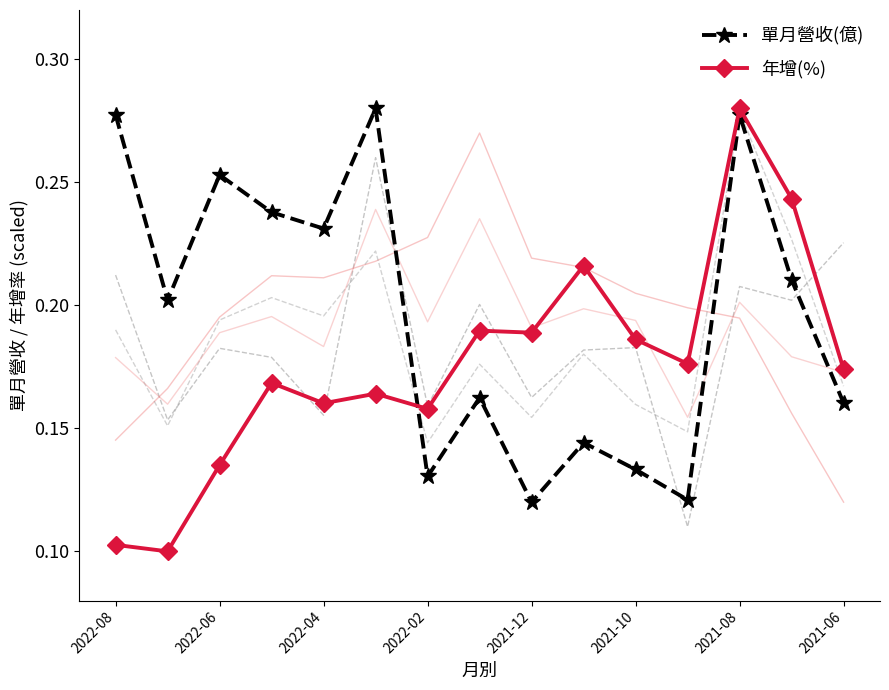

Is the value of 年增(%) at 2021-12 greater than the value of 單月營收(億) at 2021-06?

Yes